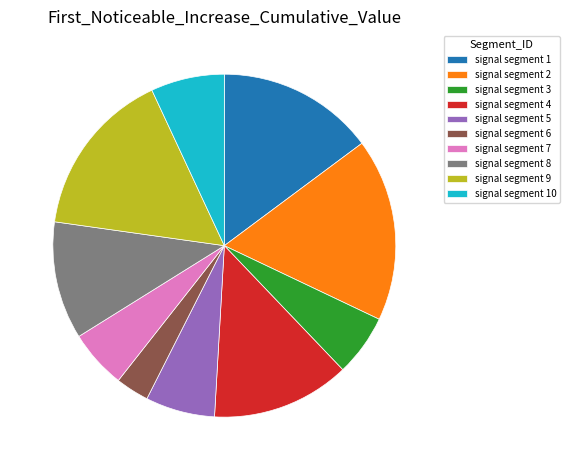

Does signal segment 8 account for over 50% of the chart?

No